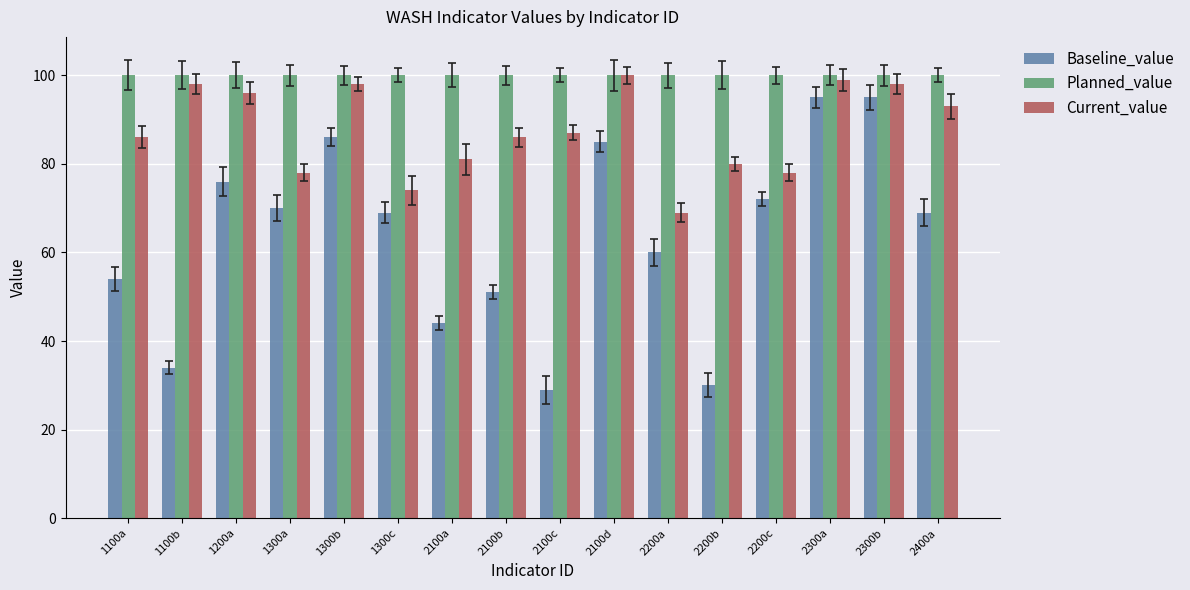

What position from the right is 2100b?

9